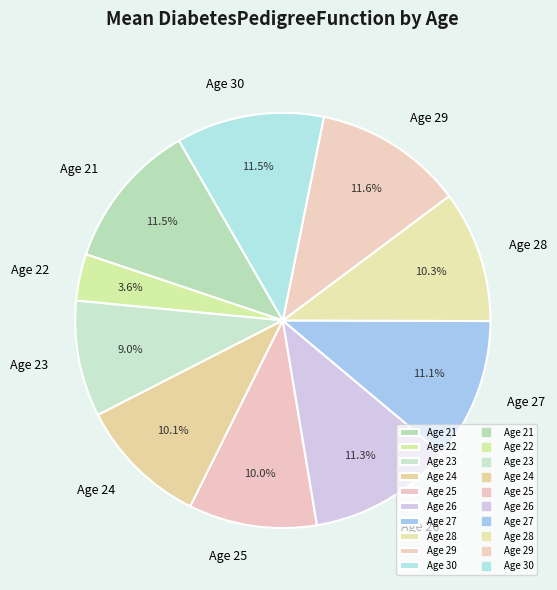

What is the smallest slice in the pie chart?

Age 22